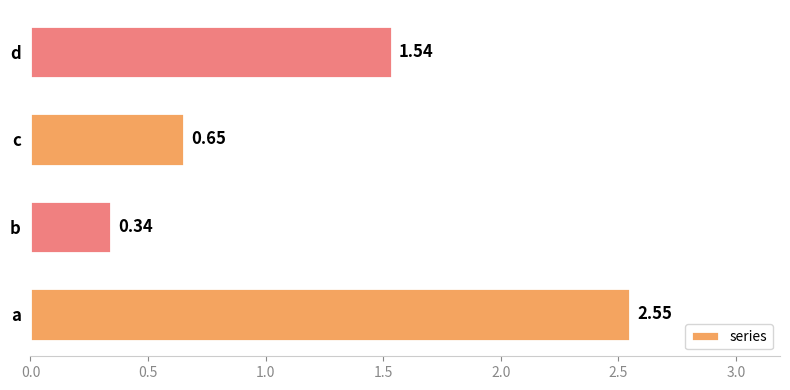

Count the number of values greater than 1.

2